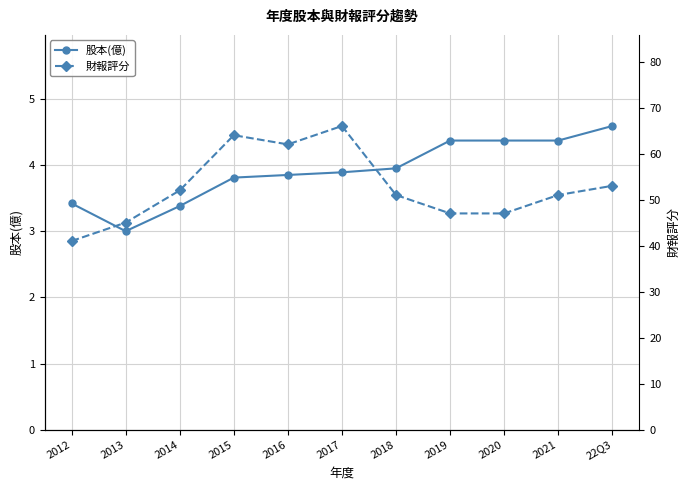

Reading left to right, extract all data points from this chart.

股本(億): 3.4	3.0	3.4	3.8	3.9	3.9	4.0	4.4	4.4	4.4	4.6
財報評分: 41.0	45.0	52.0	64.0	62.0	66.0	51.0	47.0	47.0	51.0	53.0